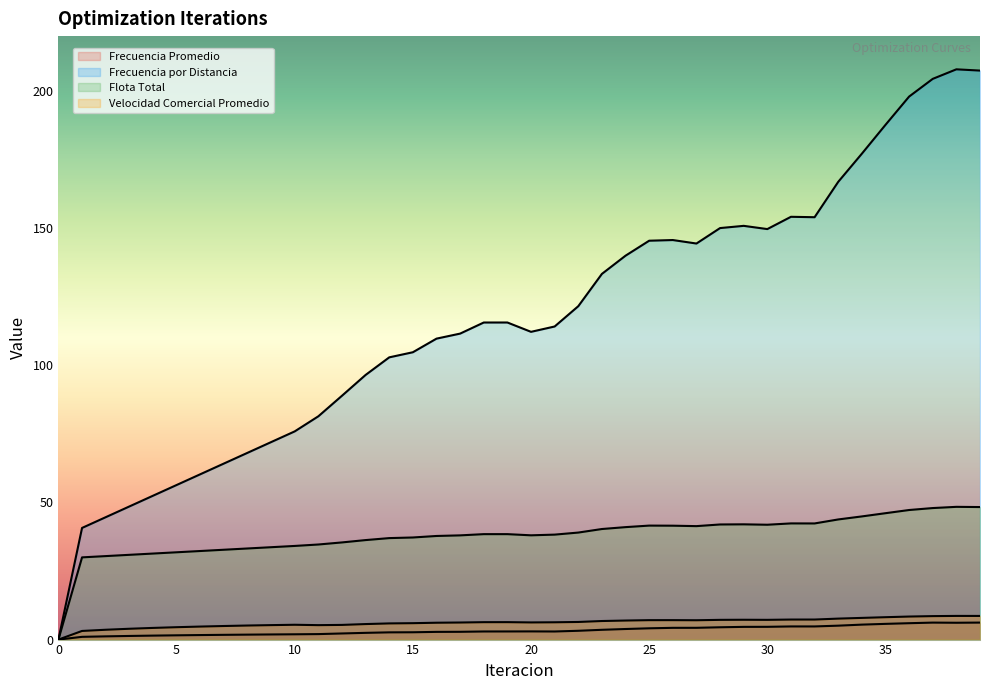

Which series has the widest spread of values?

Frecuencia por Distancia